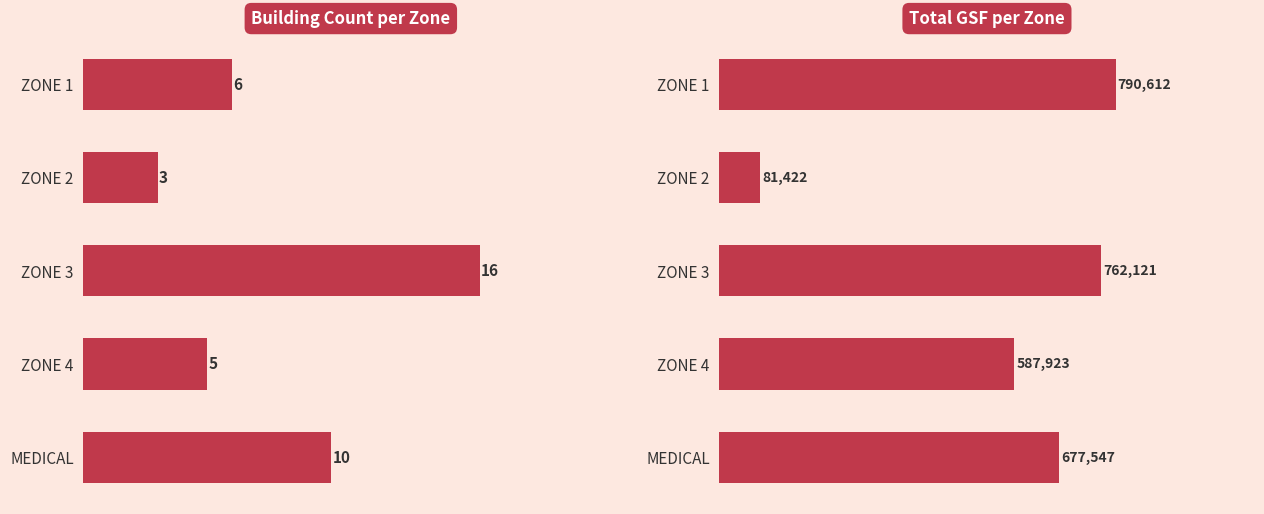

What are all the series names shown in the legend?

Building Count, Total GSF